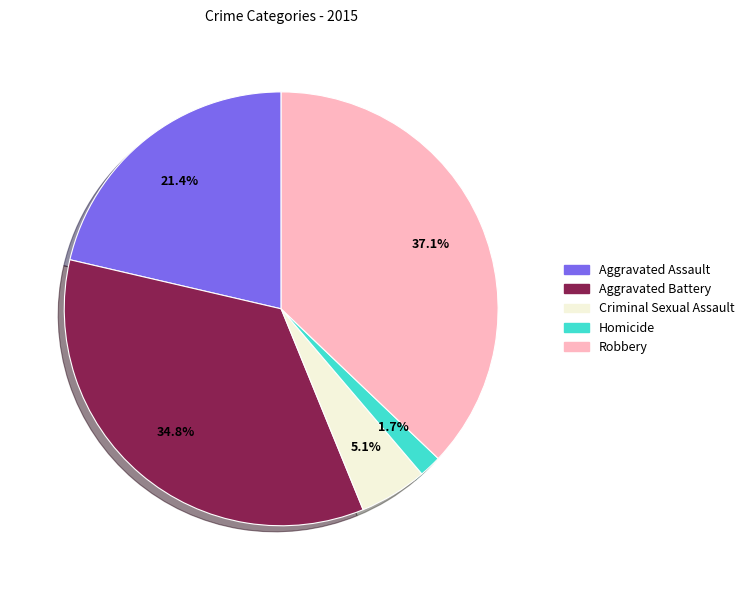

Rank the categories by value from highest to lowest.

Robbery, Aggravated Battery, Aggravated Assault, Criminal Sexual Assault, Homicide